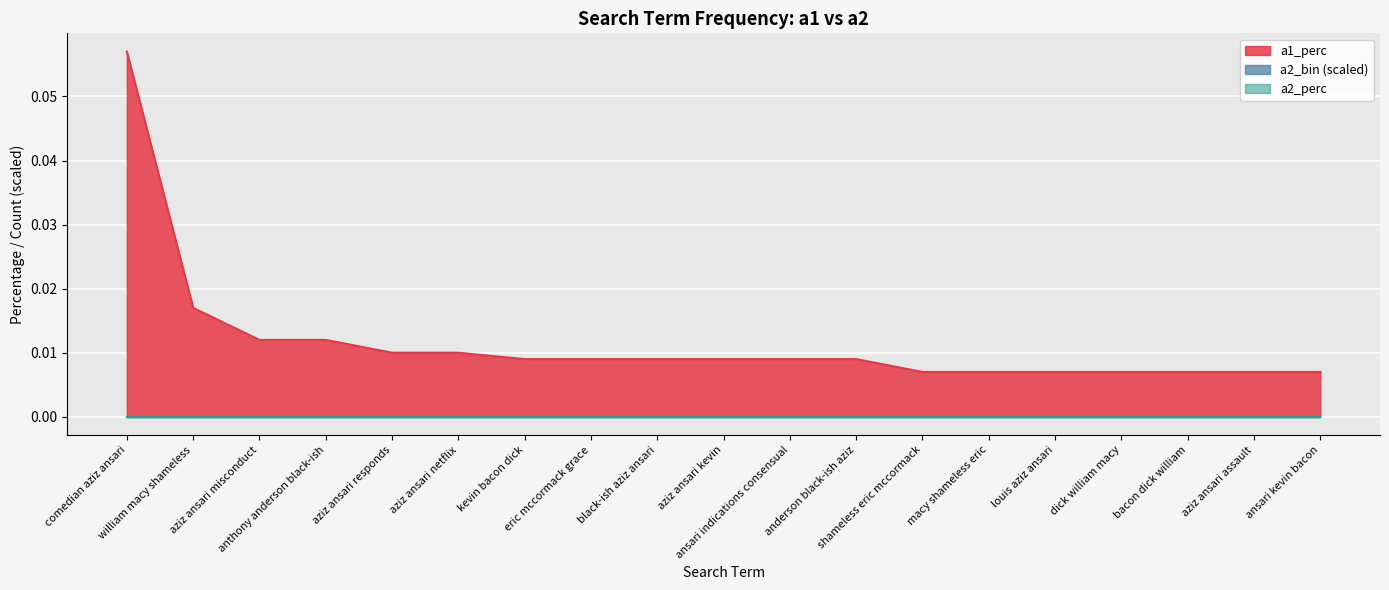

How many lines are shown in the chart?

3